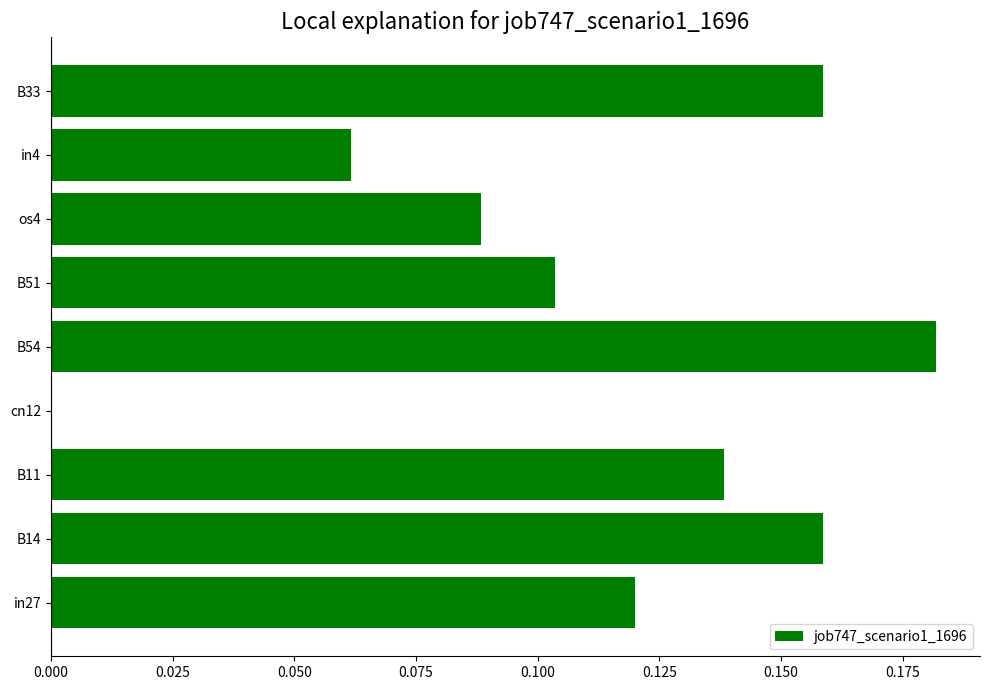

The chart shows a value of 0.0 at in27. True or false?

False